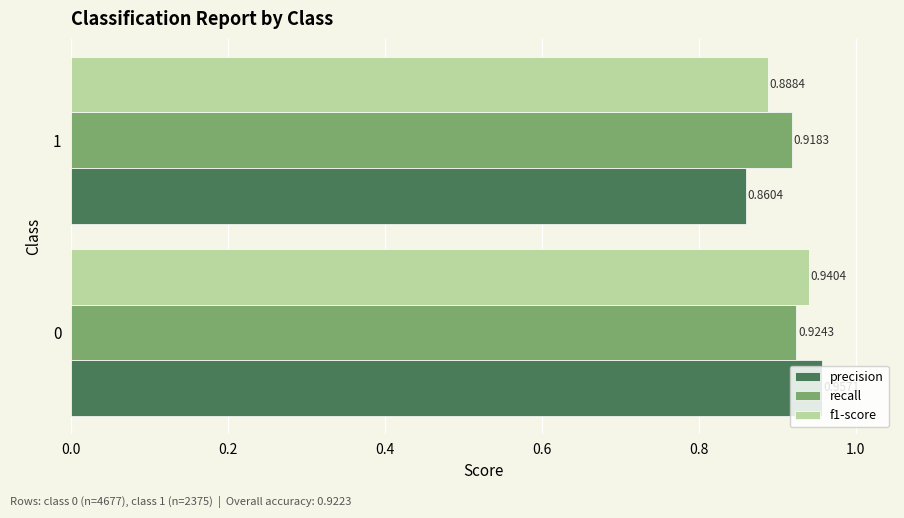

What is the sum of the f1-score values at 1 and 0?

1.8